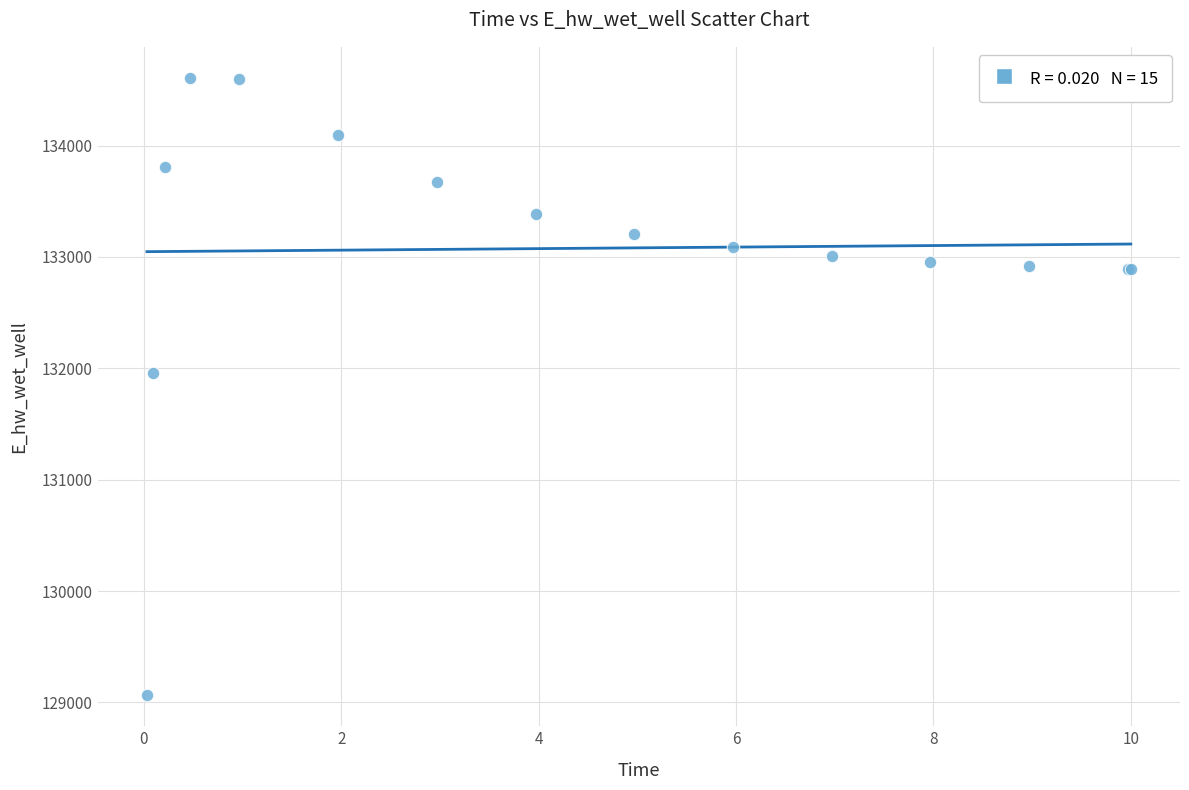

What Y value in the scatter plot is closest to 131836?

131957.2